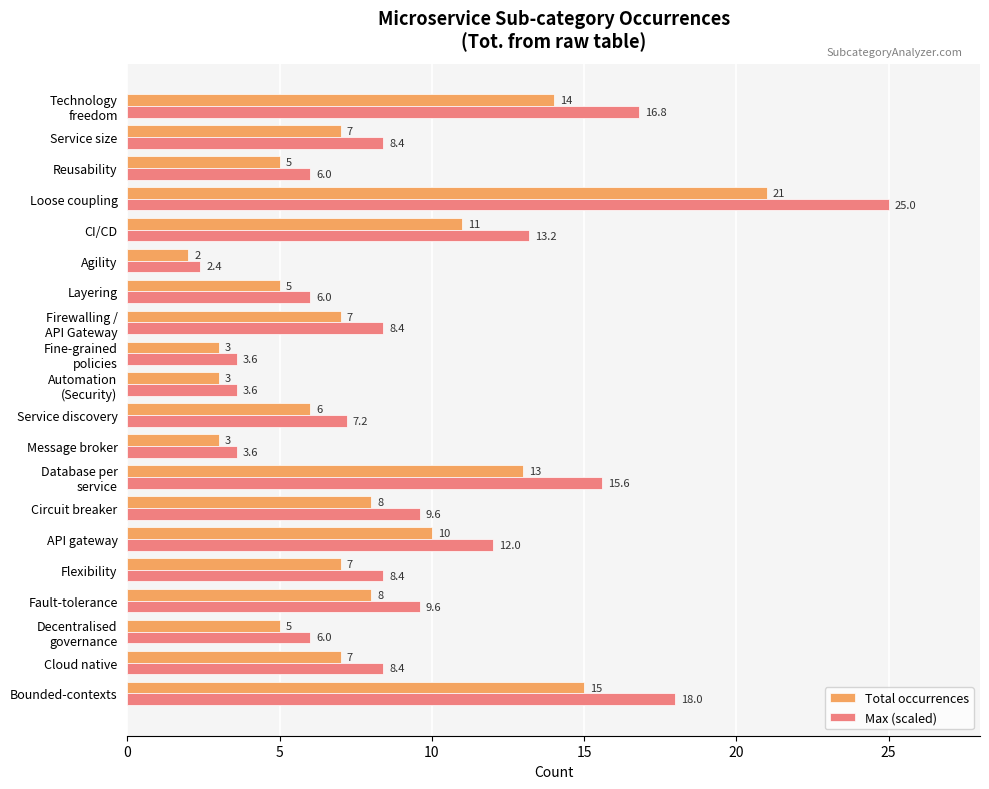

The value of Max (scaled) at Bounded-contexts is 28.4. True or false?

False